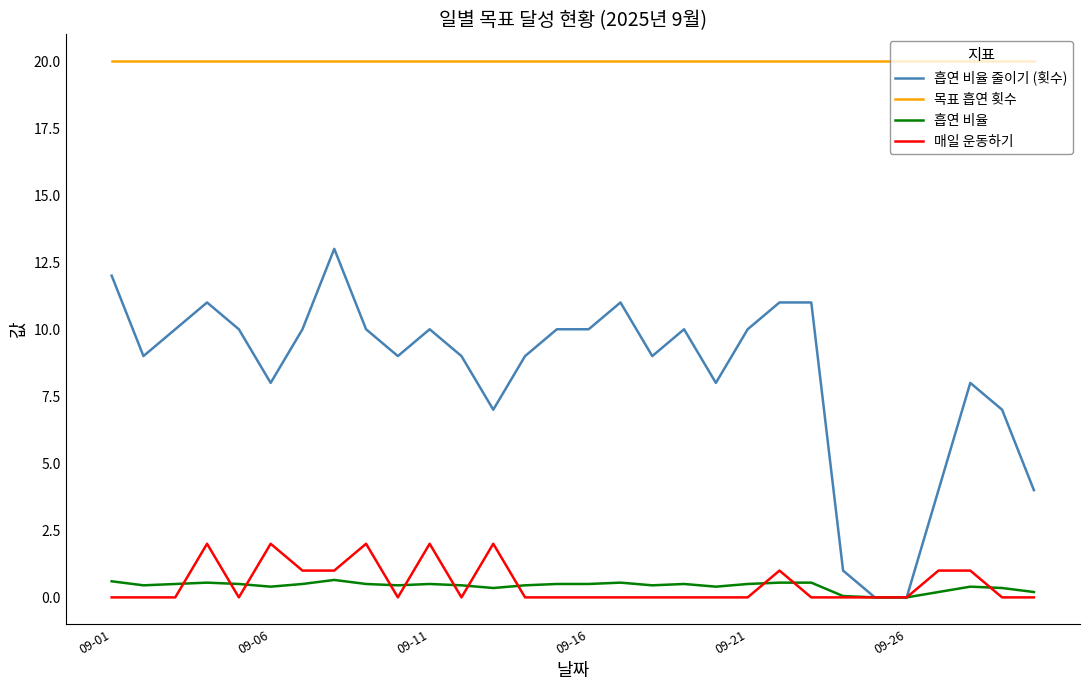

What is the maximum value shown in the chart?

20.0